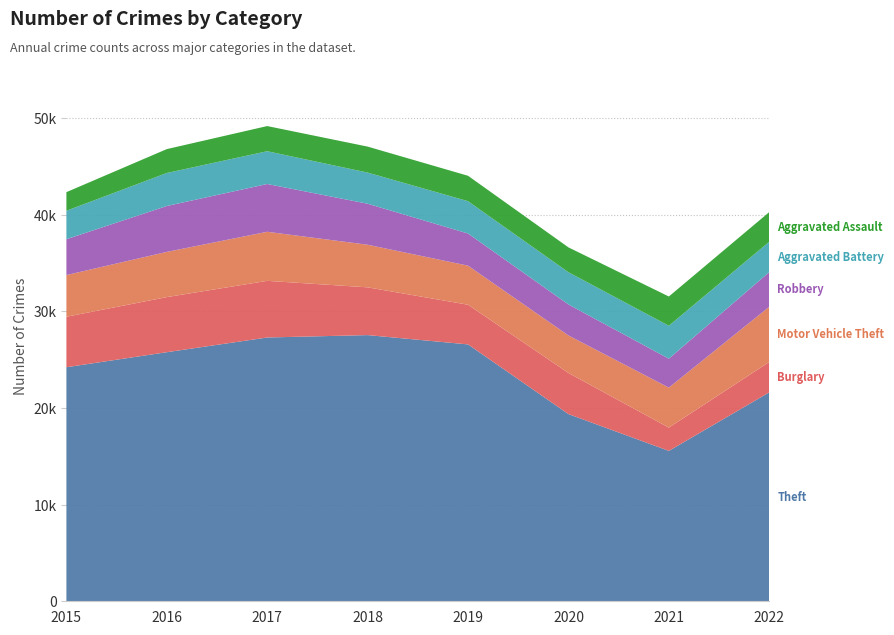

Reading right to left, what are all the values shown in this chart?

Theft: 2022=21629	2021=15570	2020=19380	2019=26593	2018=27557	2017=27308	2016=25786	2015=24231
Burglary: 2022=3144	2021=2409	2020=4254	2019=4107	2018=4943	2017=5864	2016=5703	2015=5223
Motor Vehicle Theft: 2022=5717	2021=4141	2020=3887	2019=4044	2018=4411	2017=5081	2016=4681	2015=4317
Robbery: 2022=3590	2021=2993	2020=3207	2019=3328	2018=4246	2017=4946	2016=4752	2015=3710
Aggravated Battery: 2022=3143	2021=3410	2020=3336	2019=3348	2018=3224	2017=3393	2016=3417	2015=2947
Aggravated Assault: 2022=3068	2021=3029	2020=2573	2019=2629	2018=2689	2017=2604	2016=2472	2015=1926